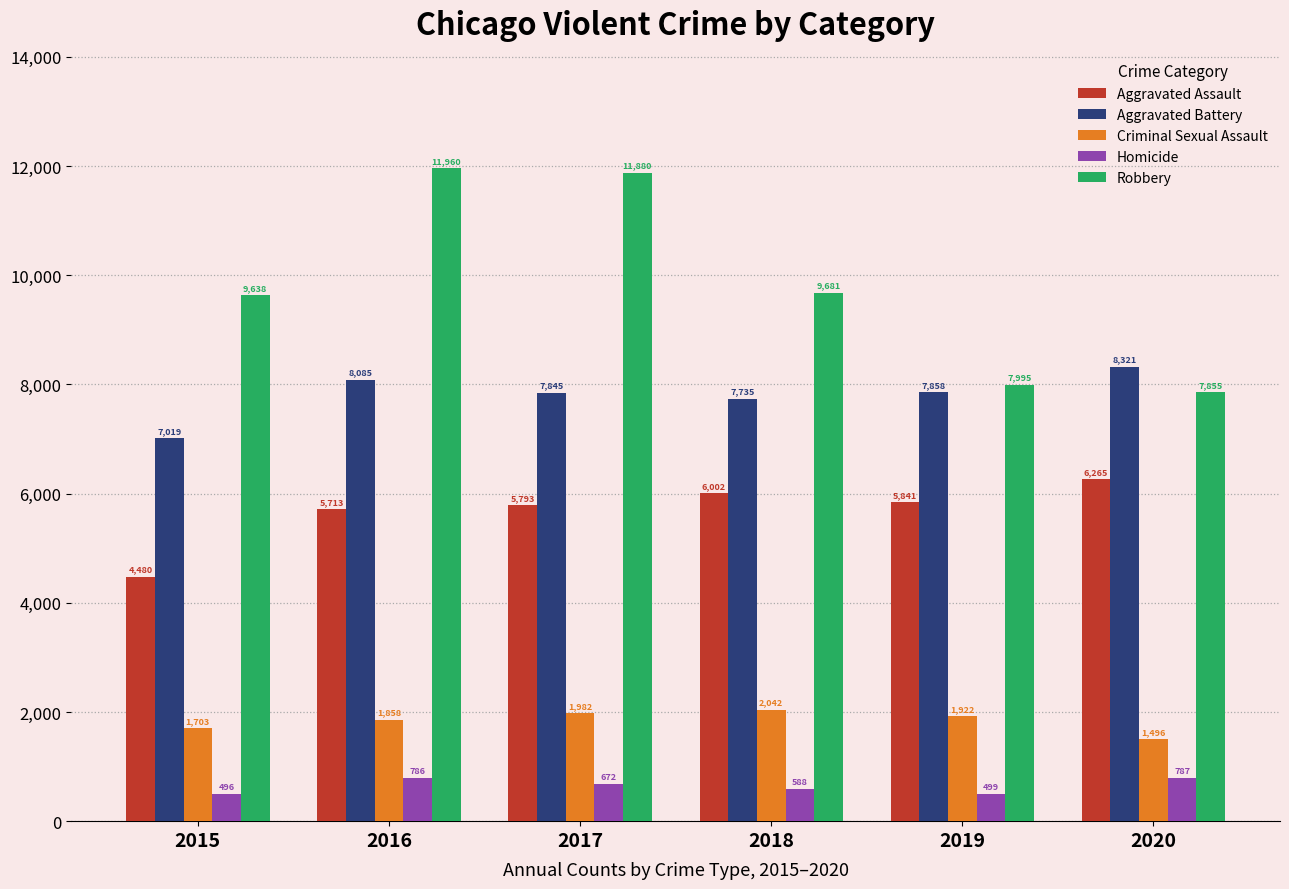

How many bars are there in total?

30